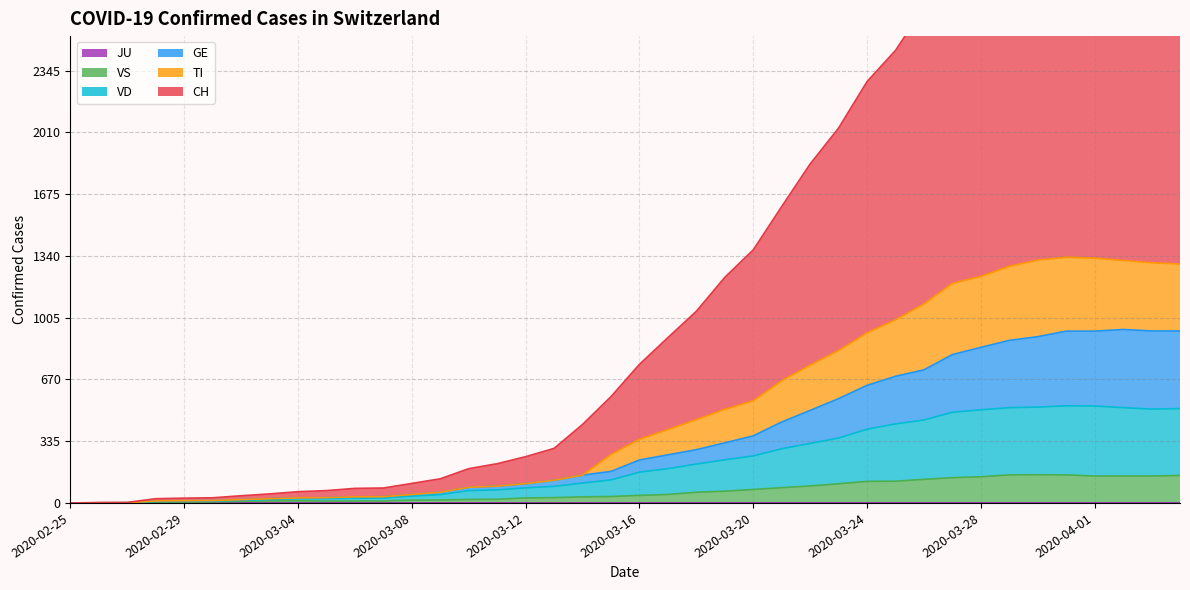

Between 2020-03-29 and 2020-04-03, which is larger?

2020-04-03